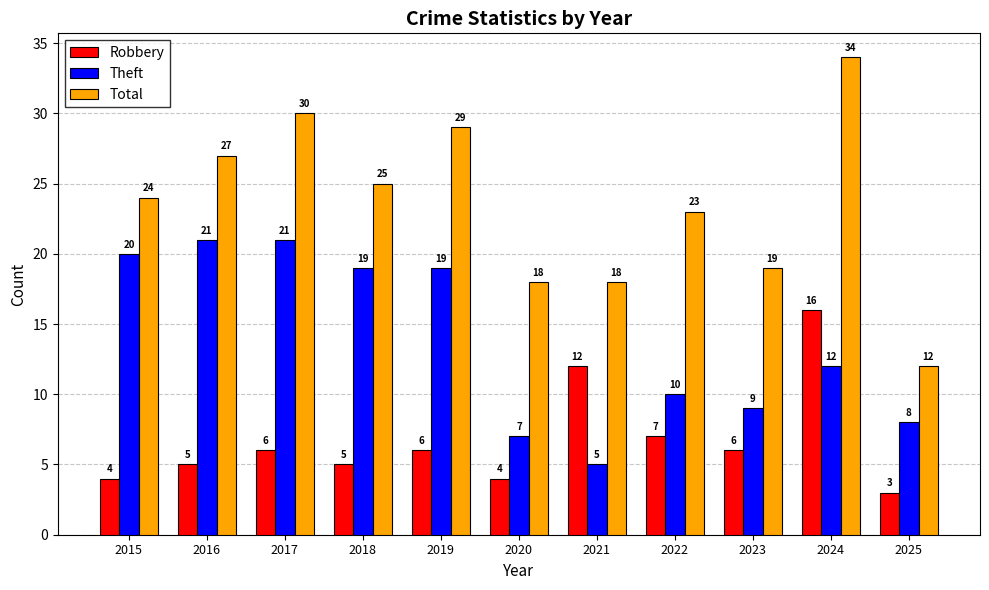

What is the minimum value shown in the chart?

3